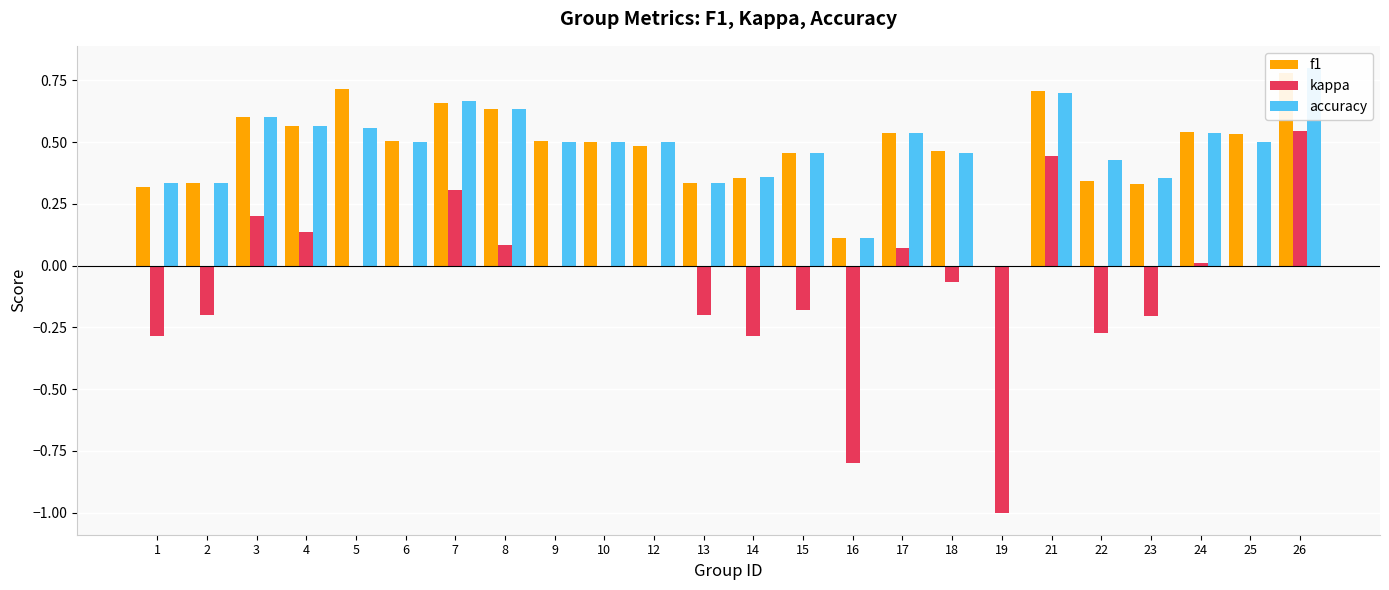

What is the difference between the maximum and second lowest values in the accuracy series?

0.7